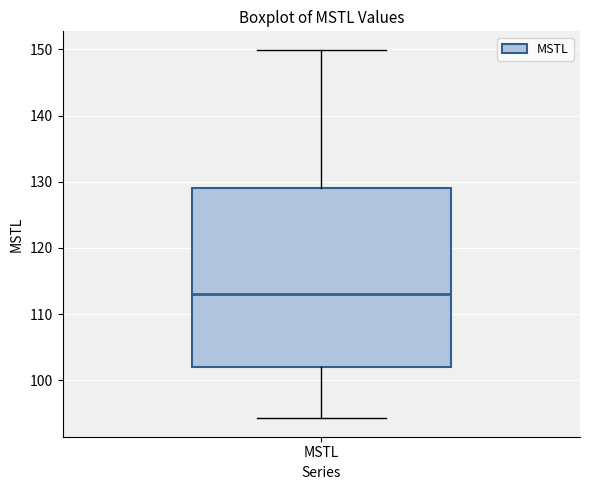

Read this box plot against the y-axis: the position of the median line, the range covered by the box, and the ends of both whiskers. The values are not printed on the chart, so give them approximately, as read against the axis.

median 113, box 102 to 129, whiskers 94 to 150